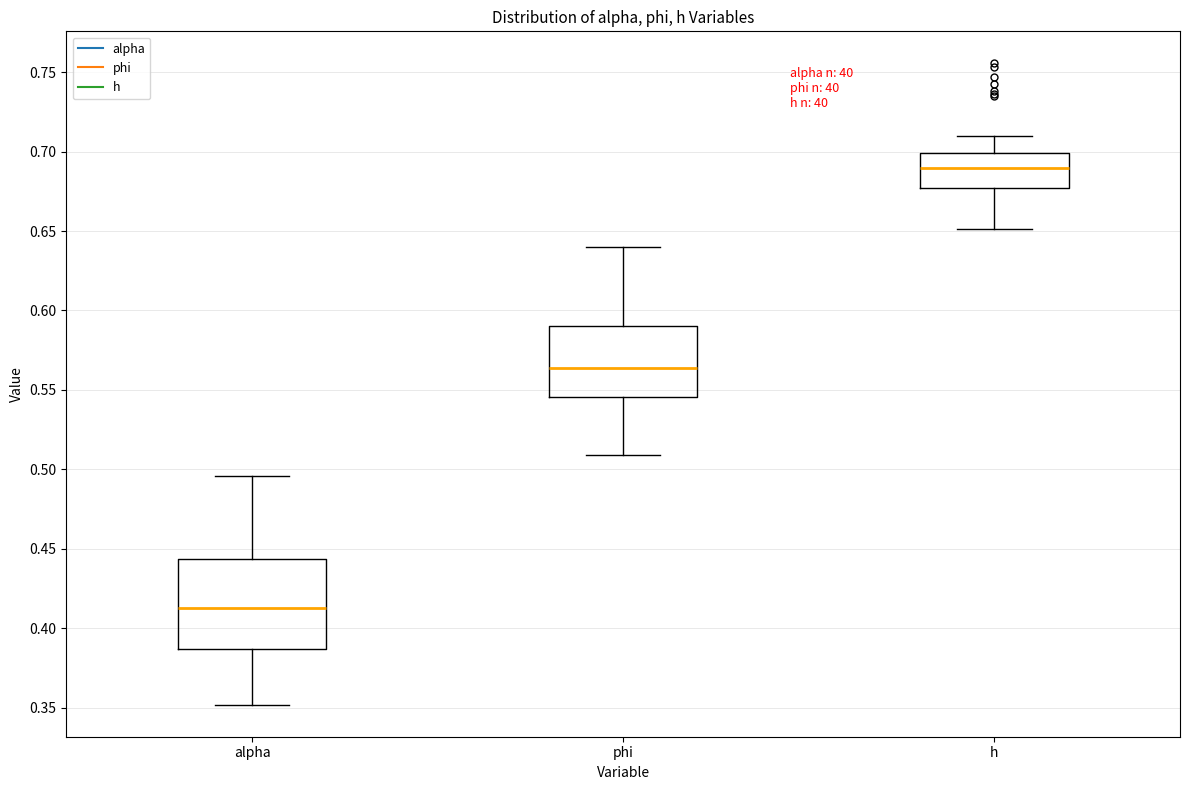

Reading left to right, read every box against the y-axis: the position of its median line, the range the box covers, and the ends of its whiskers. The values are not printed on the chart, so give them approximately, as read against the axis.

alpha: median 0.415, box 0.385 to 0.445, whiskers 0.350 to 0.495
phi: median 0.565, box 0.545 to 0.590, whiskers 0.510 to 0.640
h: median 0.690, box 0.675 to 0.700, whiskers 0.650 to 0.710